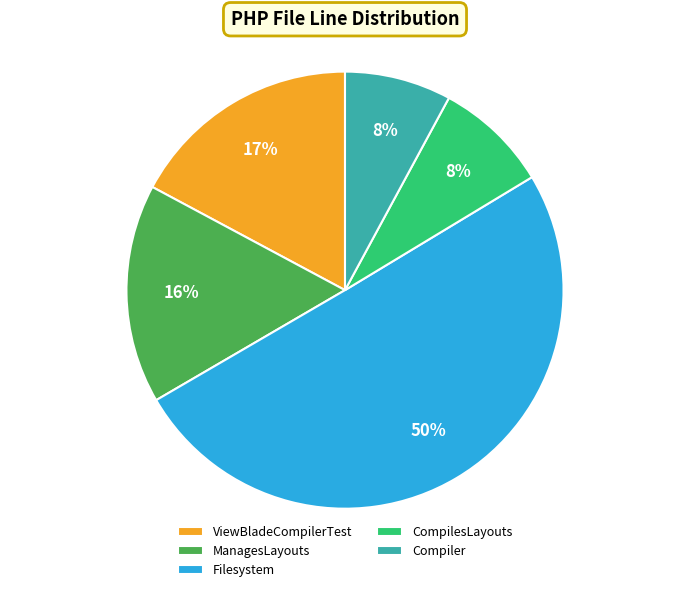

Count the number of slices in the pie.

5